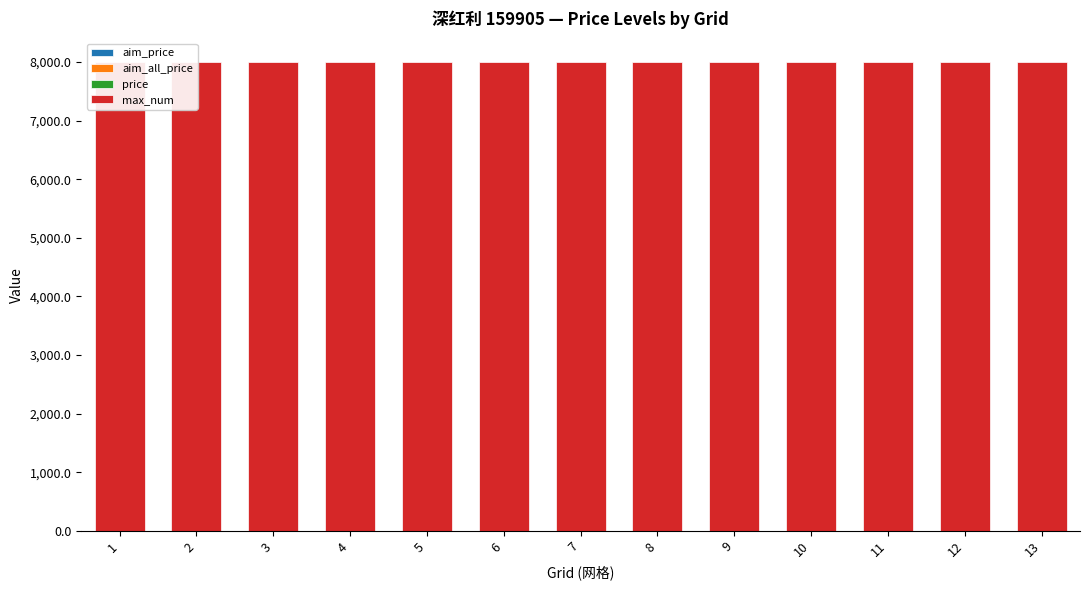

What is the total value across all series at 7?

8003.9